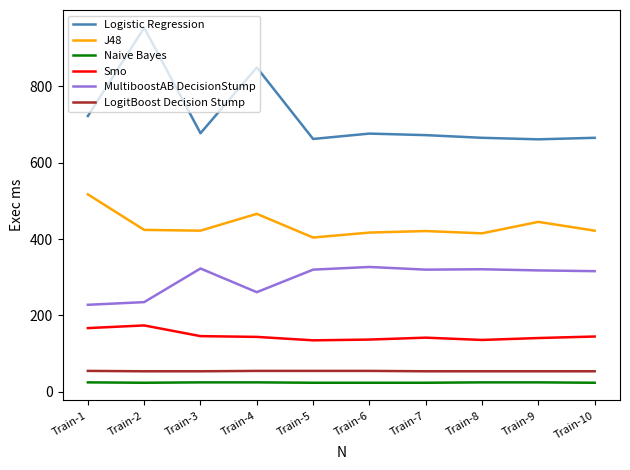

Does the chart display data point markers on the line(s)?

No